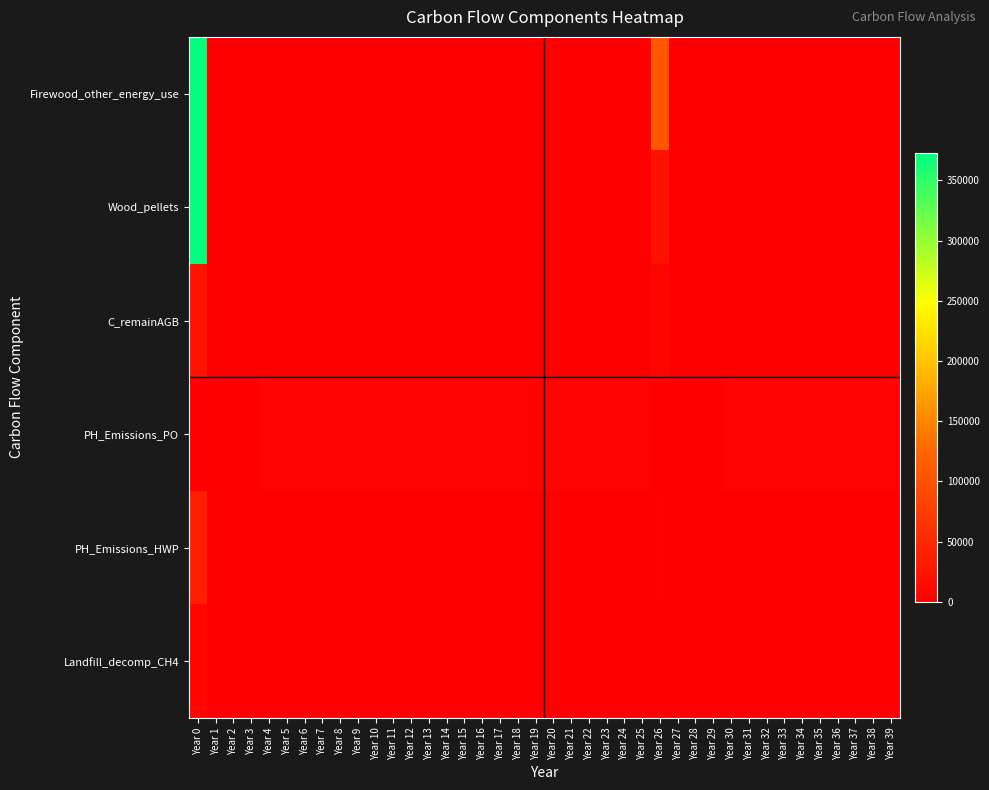

Between Year 6 and Year 31, which series saw the biggest shift?

Firewood_other_energy_use